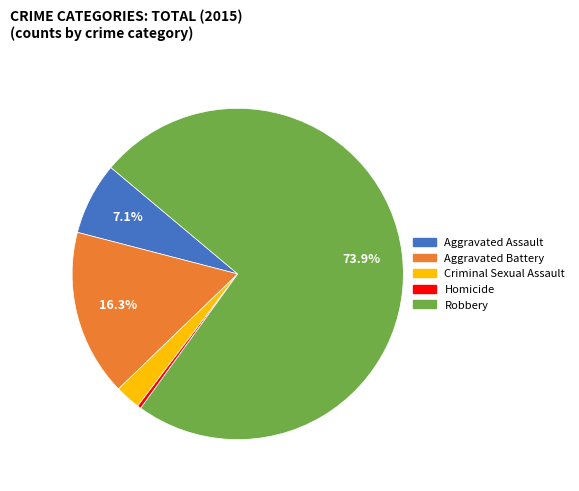

How many slices are in this pie chart?

5